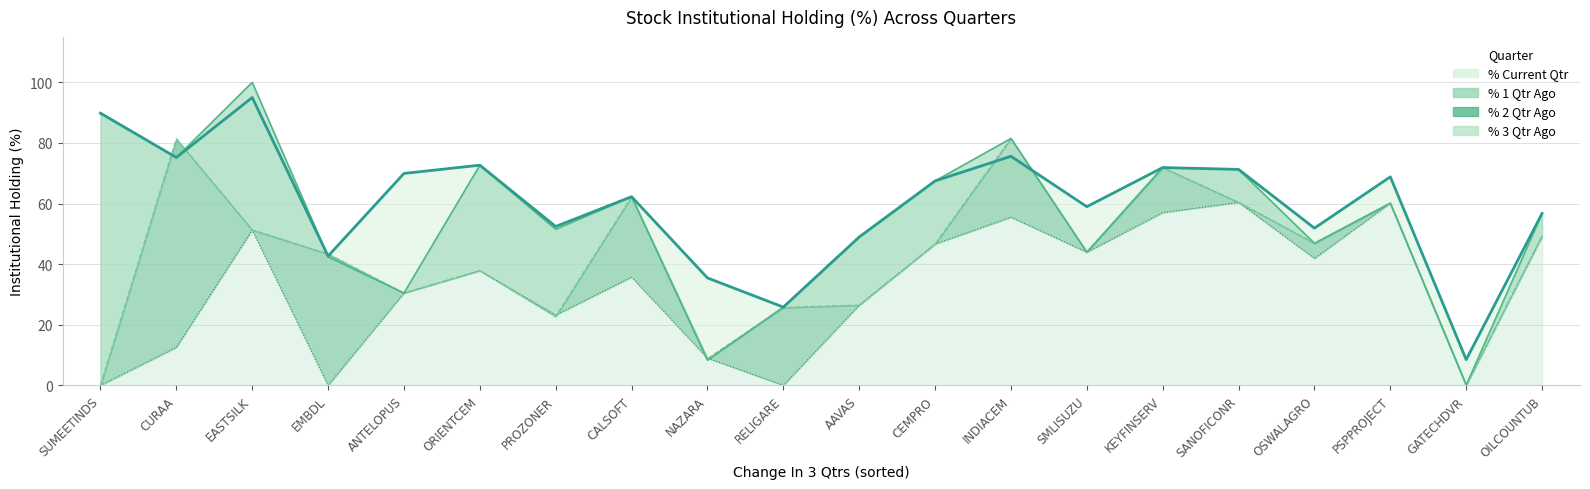

What value does the % 1 Qtr Ago series have at ANTELOPUS?

30.5